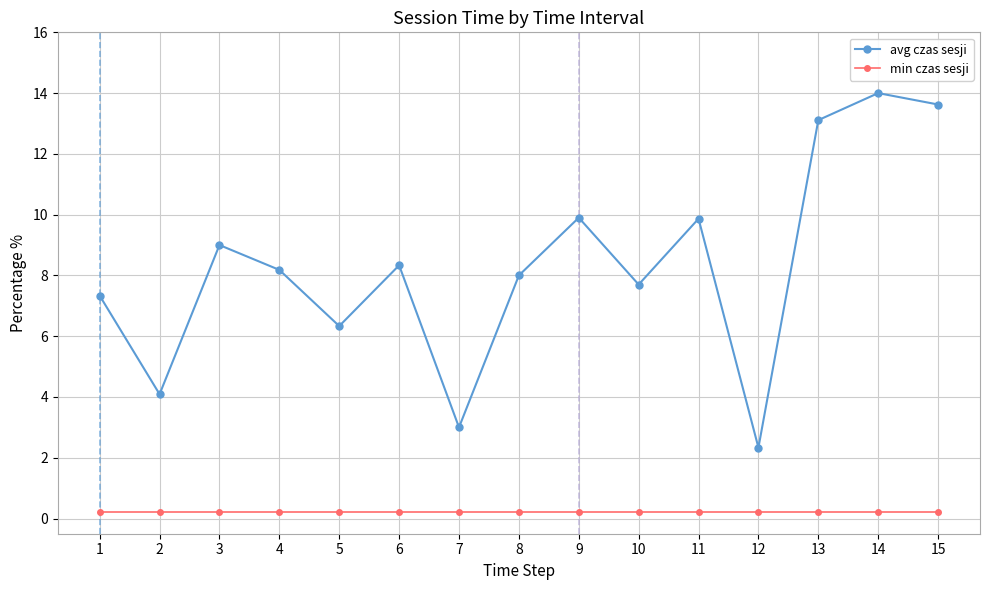

Which series has the widest spread of values?

avg czas sesji